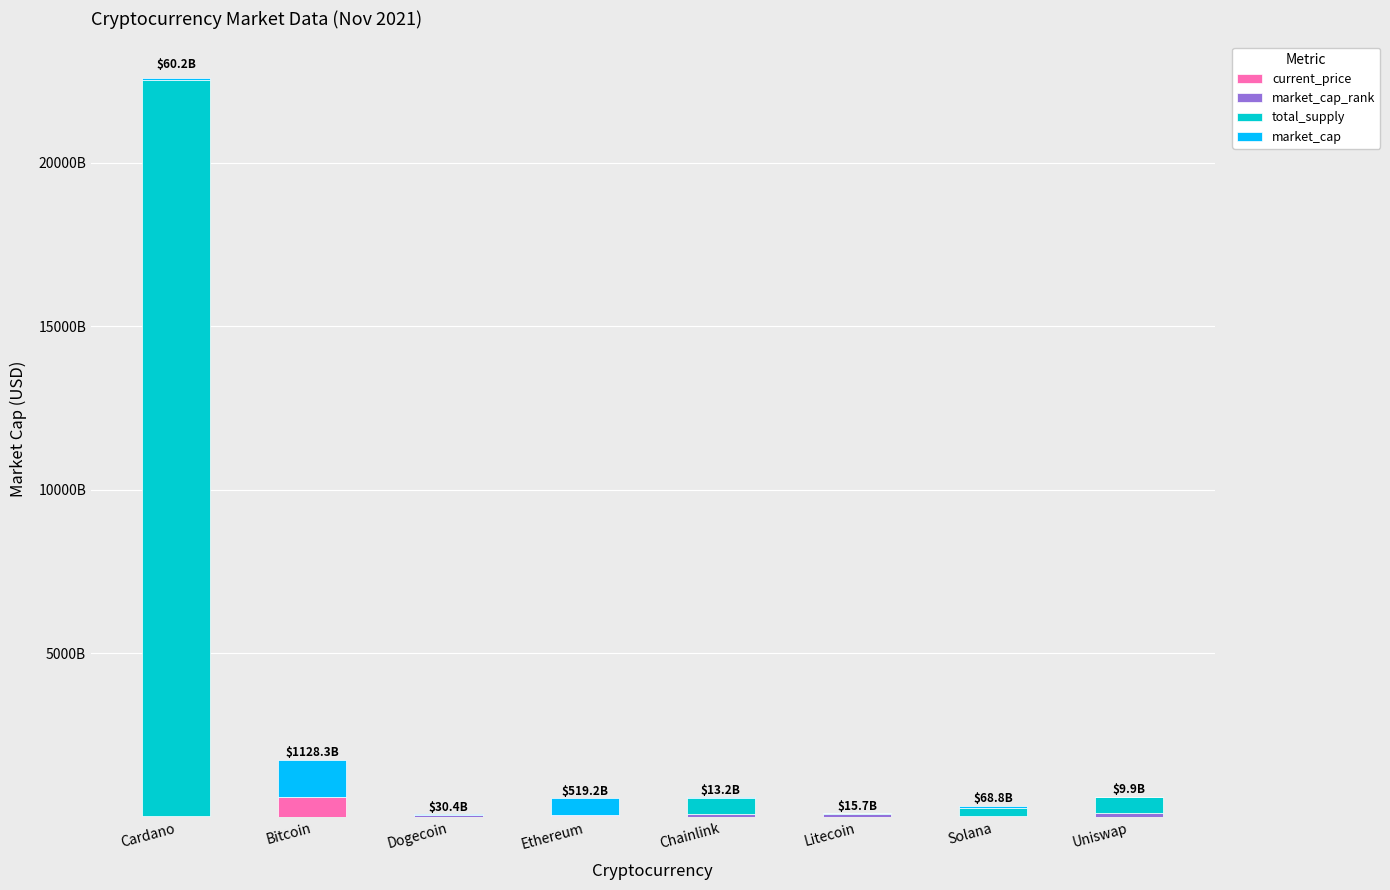

Does the chart contain stacked bars?

Yes